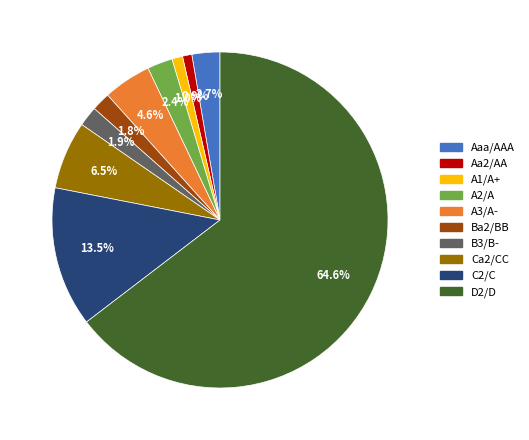

Combined, do Ba2/BB and B3/B- account for over 50%?

No